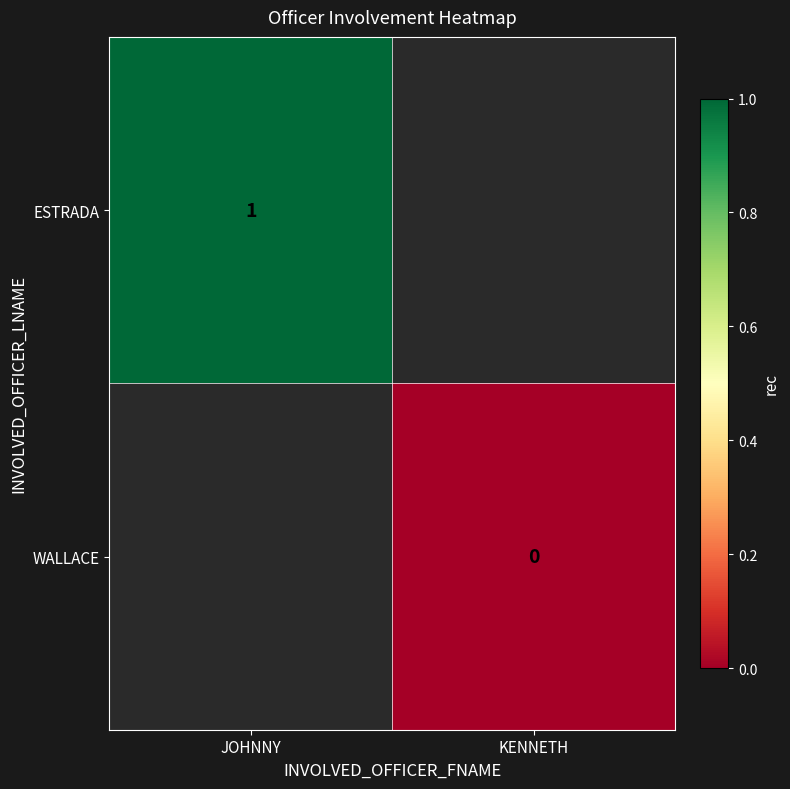

Which category has the lowest value across all series?

KENNETH